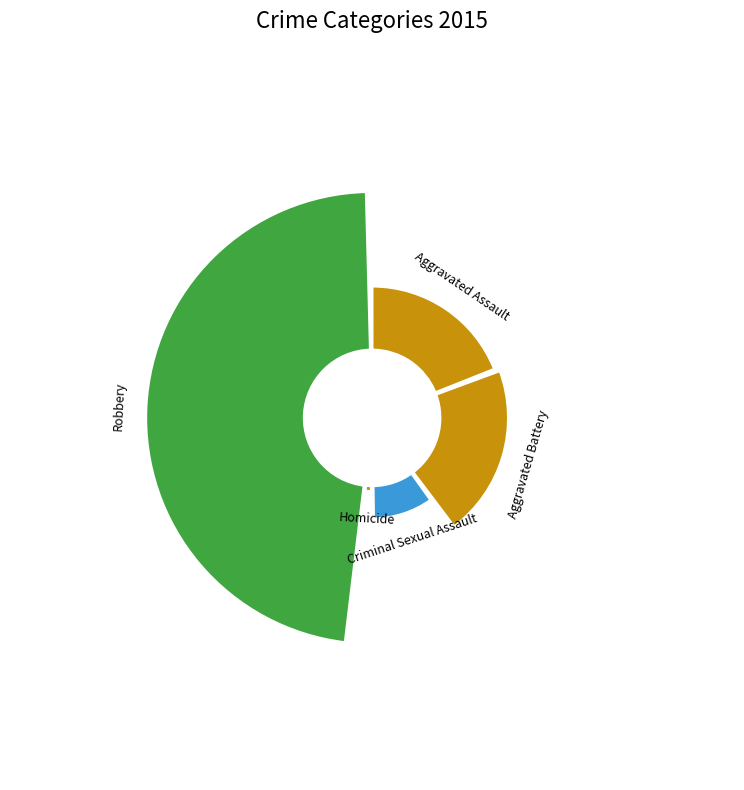

Combined, do Robbery and Aggravated Battery account for over 50%?

Yes